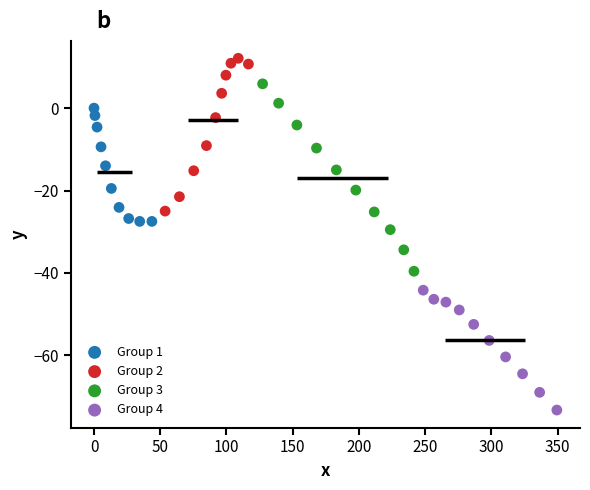

Which series has the largest Y range (max minus min)?

Group 3